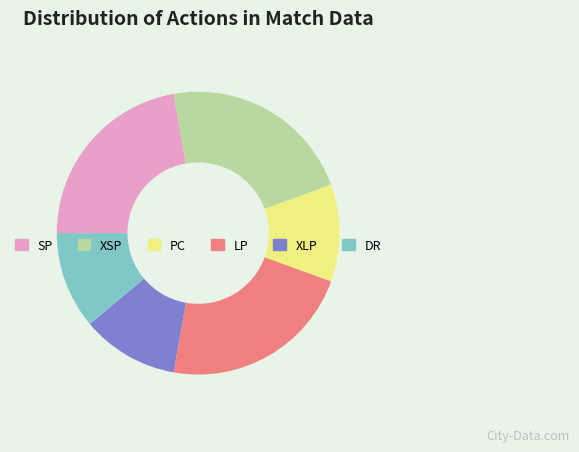

Is the sum of XLP and SP greater than half?

No